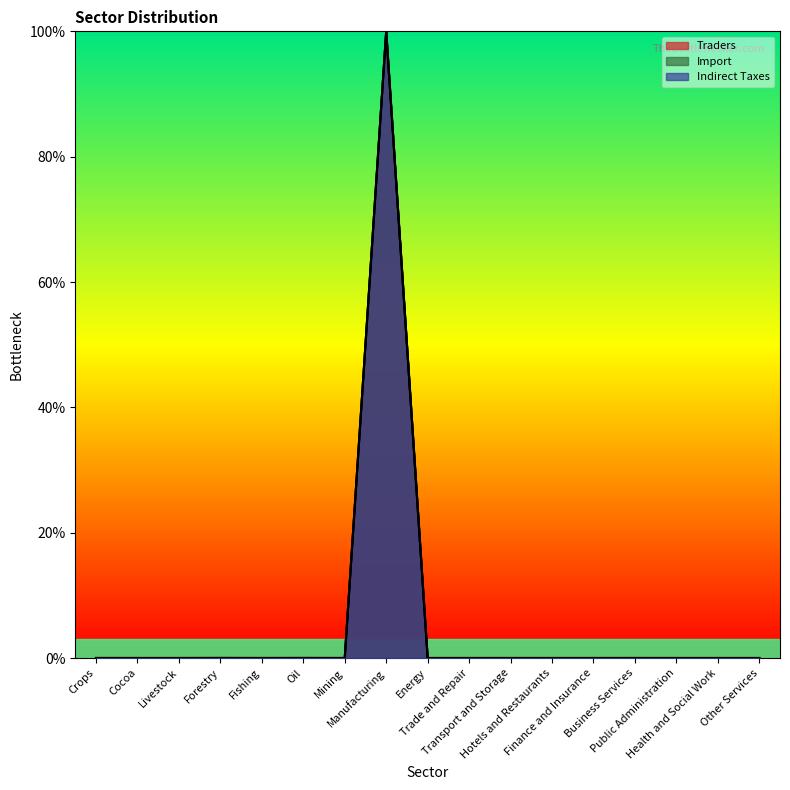

List the labels in order of Traders value, largest first.

Manufacturing, Forestry, Oil, Crops, Mining, Livestock, Fishing, Cocoa, Energy, Trade and Repair, Transport and Storage, Hotels and Restaurants, Finance and Insurance, Business Services, Public Administration, Health and Social Work, Other Services